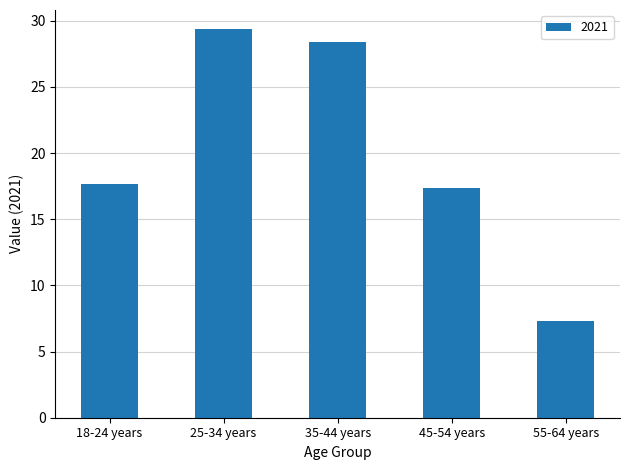

The value at 18-24 years is 29.1. True or false?

False